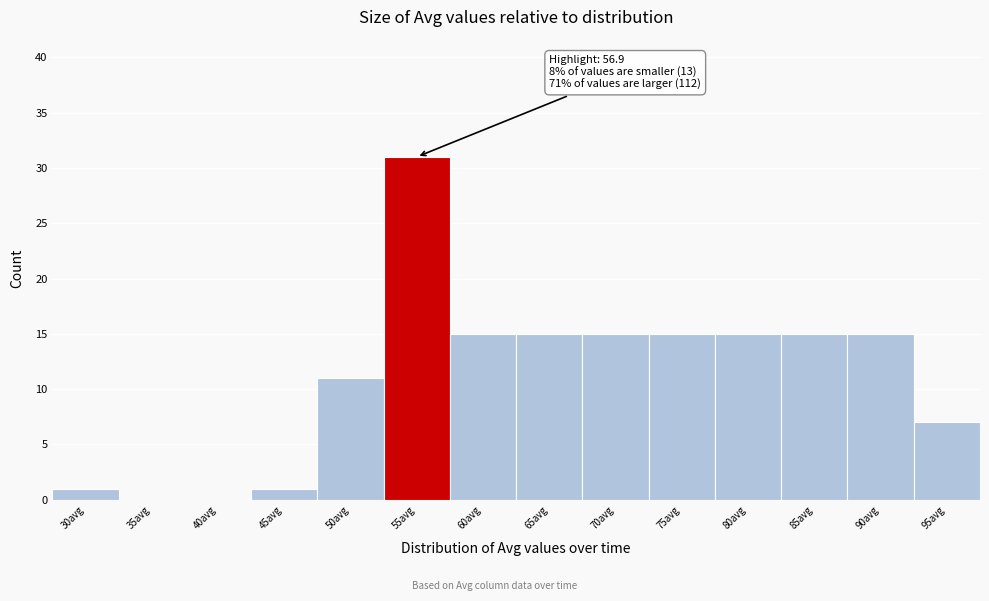

Reading left to right, what are all the values shown in this chart?

30avg=1	35avg=0	40avg=0	45avg=1	50avg=11	55avg=31	60avg=15	65avg=15	70avg=15	75avg=15	80avg=15	85avg=15	90avg=15	95avg=7